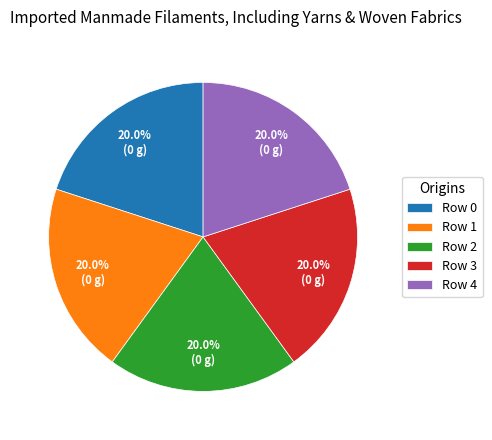

What portion of the pie excludes Row 1?

80.0%